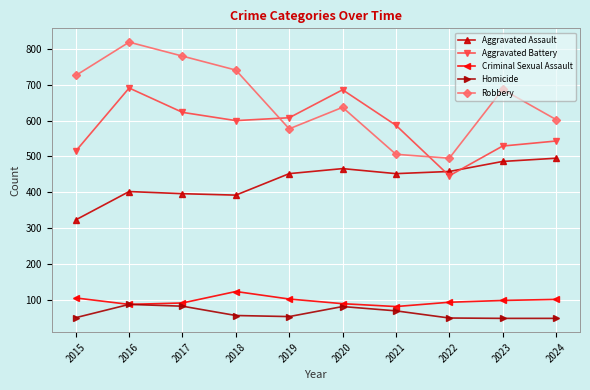

How many series are shown in this chart?

5